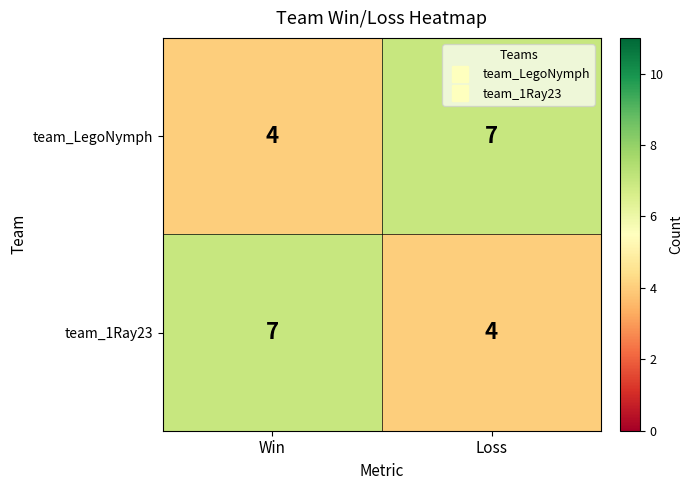

What is the total value across all series at Loss?

11